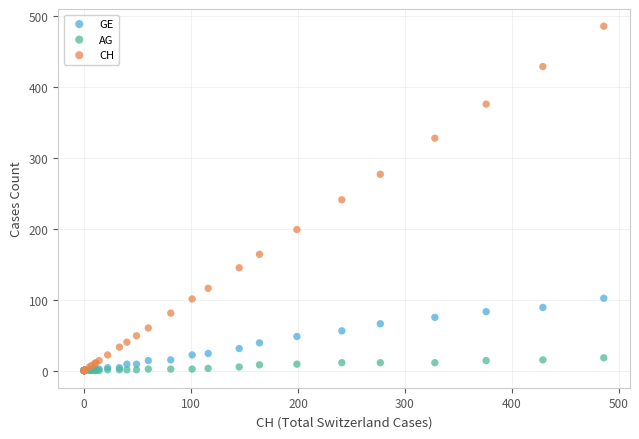

Which series contains the highest Y value?

CH